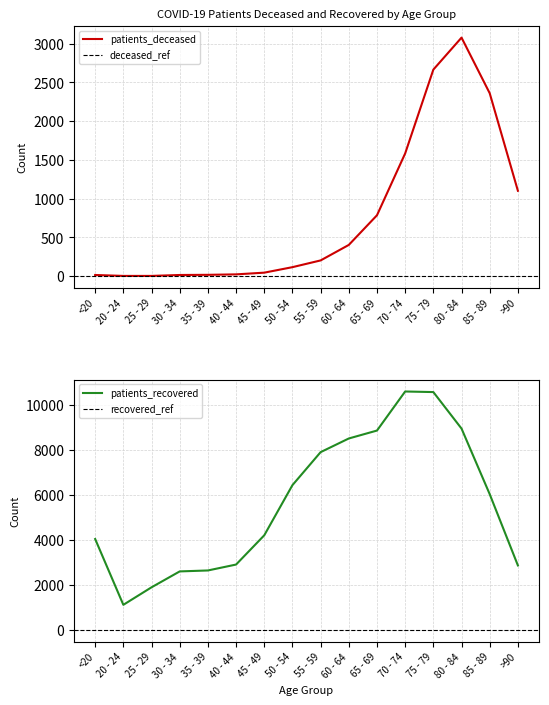

Rank the series at <20 from highest to lowest value.

patients_recovered, patients_deceased